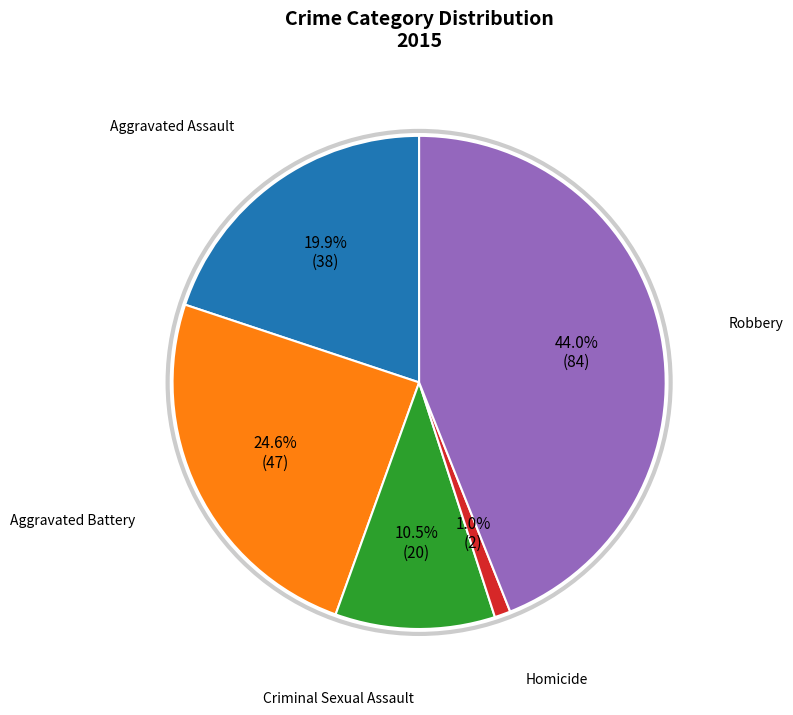

How many segments does this pie chart have?

5